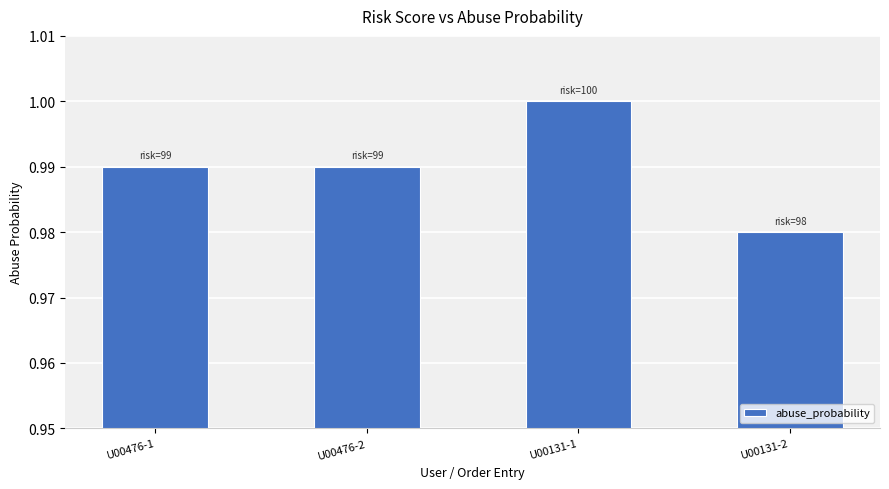

What is the label of the 2nd bar from the right?

U00131-1